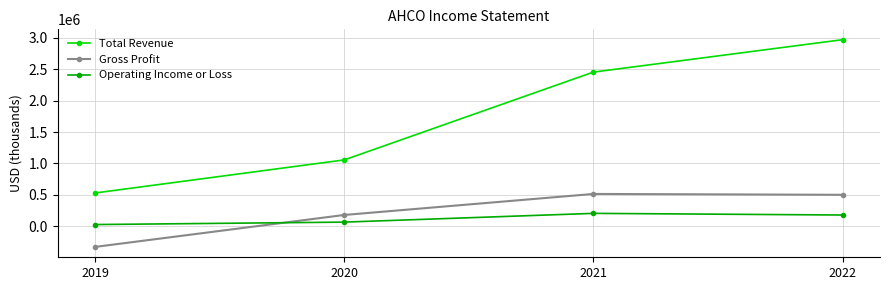

Rank the series at 2022 from highest to lowest value.

Total Revenue, Gross Profit, Operating Income or Loss